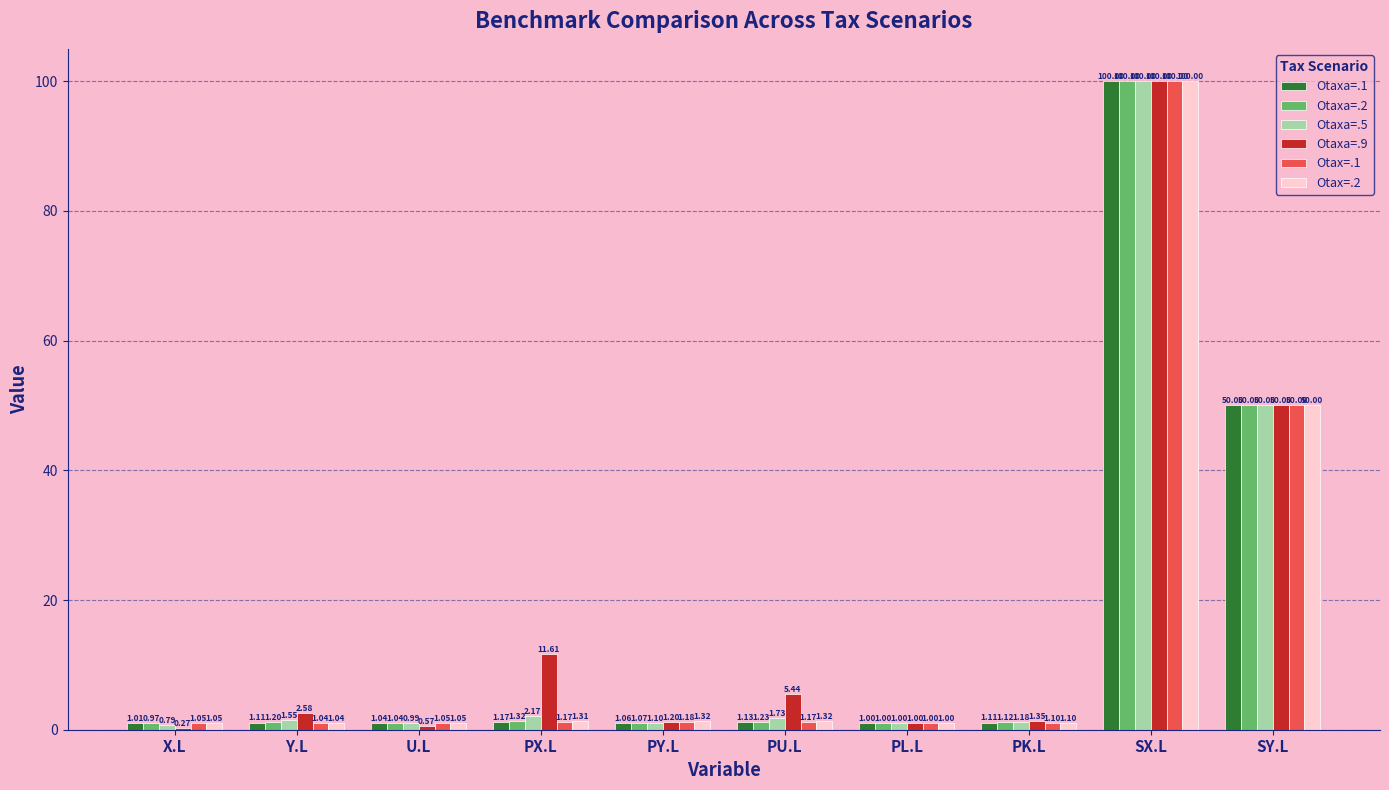

At which label does Otaxa=.1 reach its peak?

SX.L